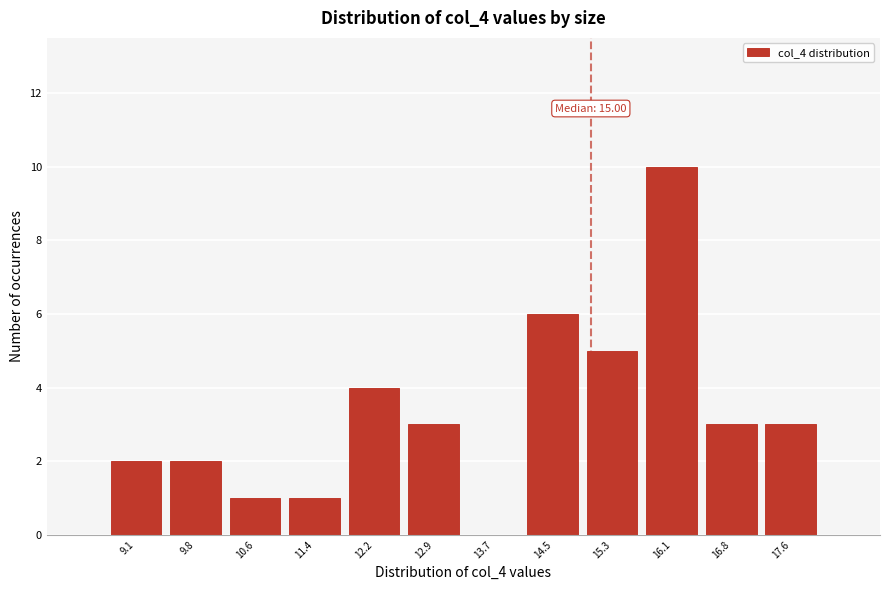

Which range on the x-axis has the tallest bar?

15.7 to 16.4